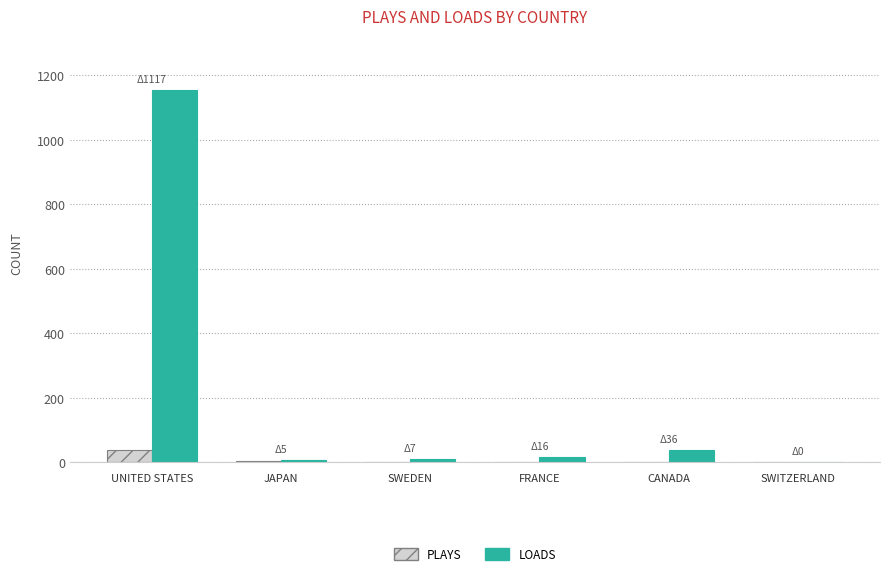

At which category is the sum across all series the highest?

UNITED STATES